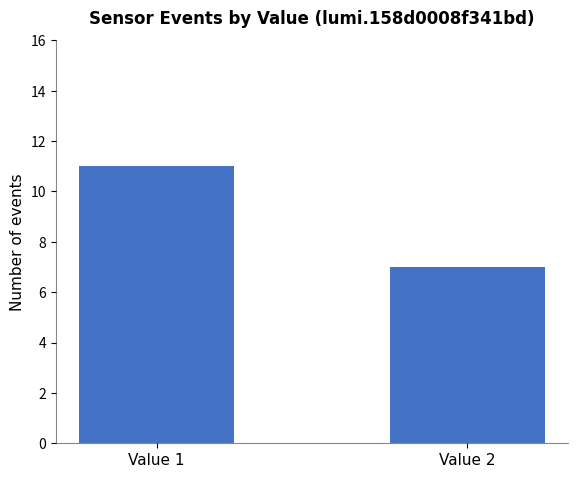

Reading left to right, list all the values displayed in this chart.

Value 1=11	Value 2=7